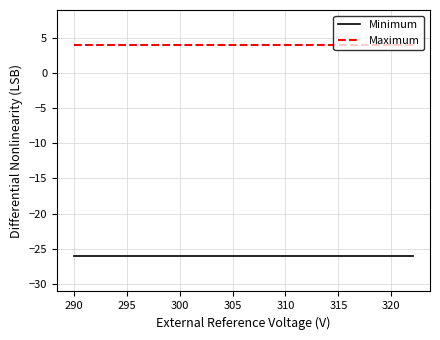

Which series has the largest total across all categories?

Maximum